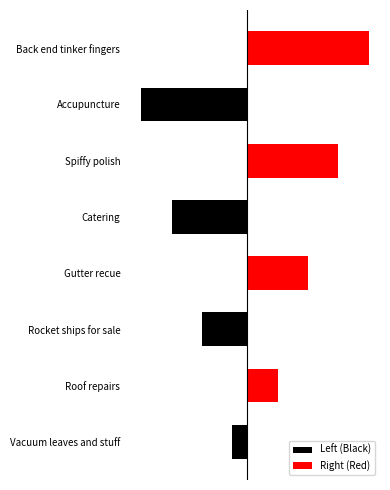

List the series in order of their overall mean, lowest first.

Left (Black), Right (Red)